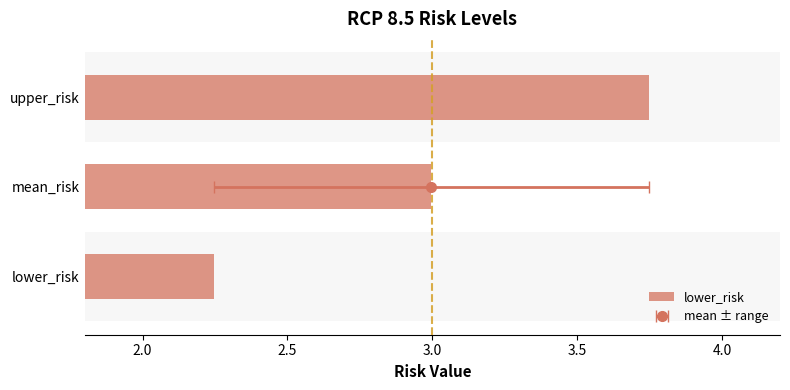

Reading left to right, what are all the values shown in this chart?

2.2	3.0	3.7